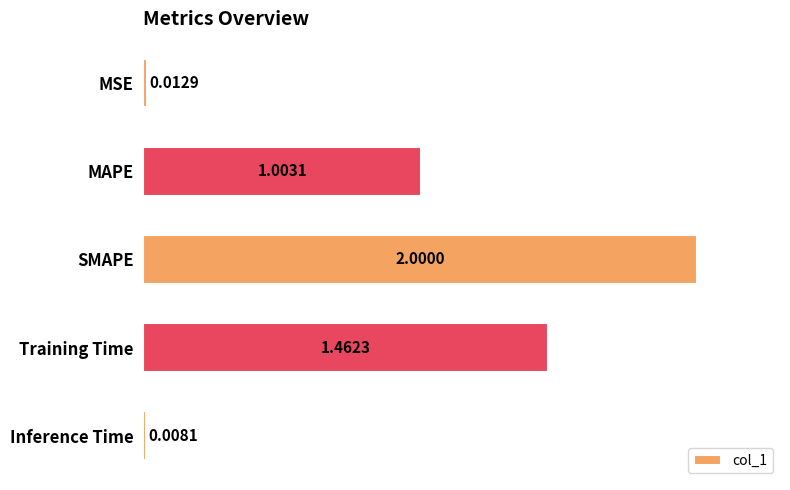

Which has a higher value, MSE or Training Time?

Training Time